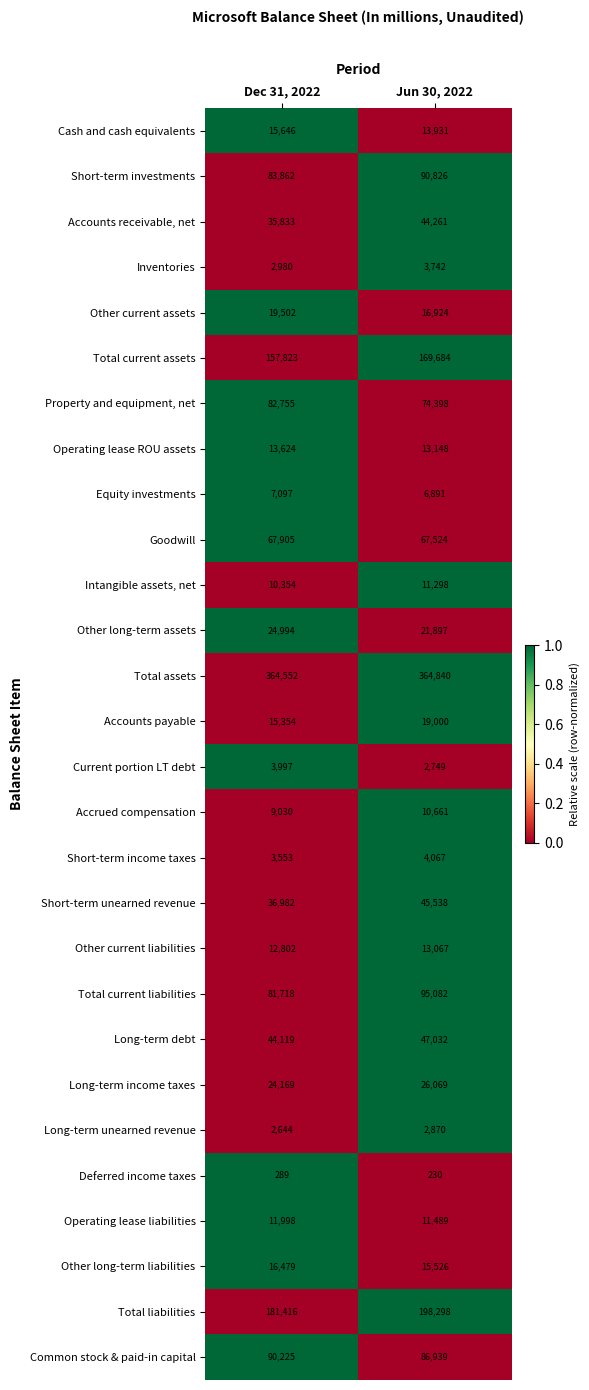

What is the sum of all Long-term income taxes values?

50238